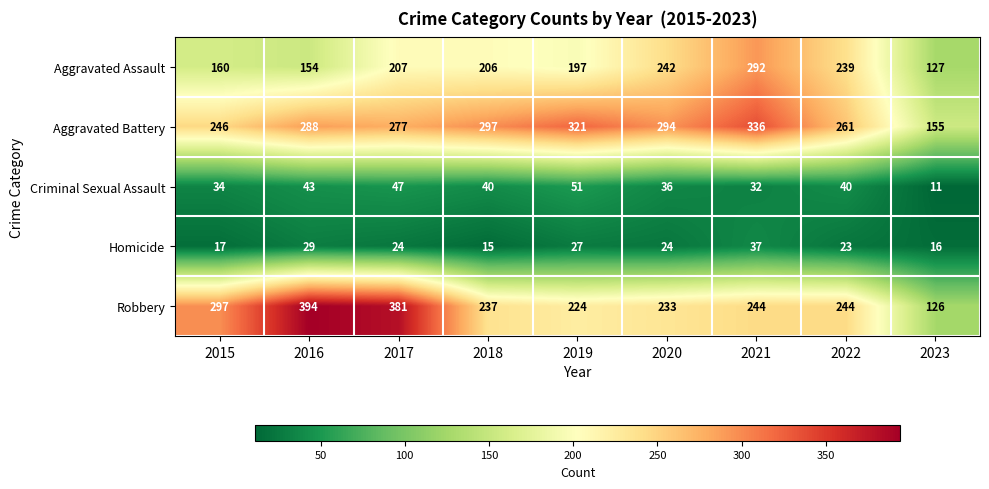

At which category does the chart reach its minimum across all series?

2023